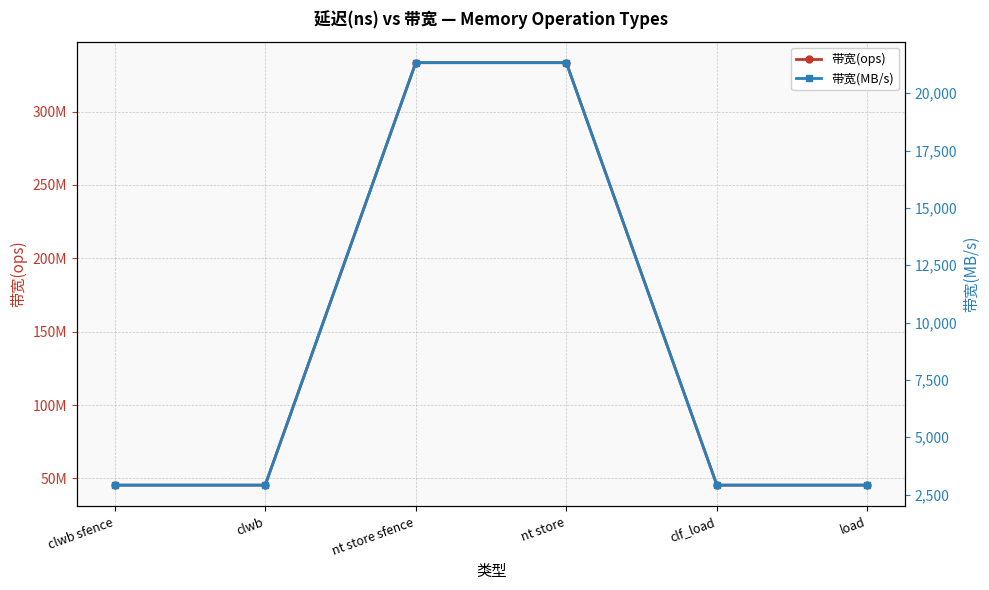

What is the spread (max minus min) of values at load?

45451636